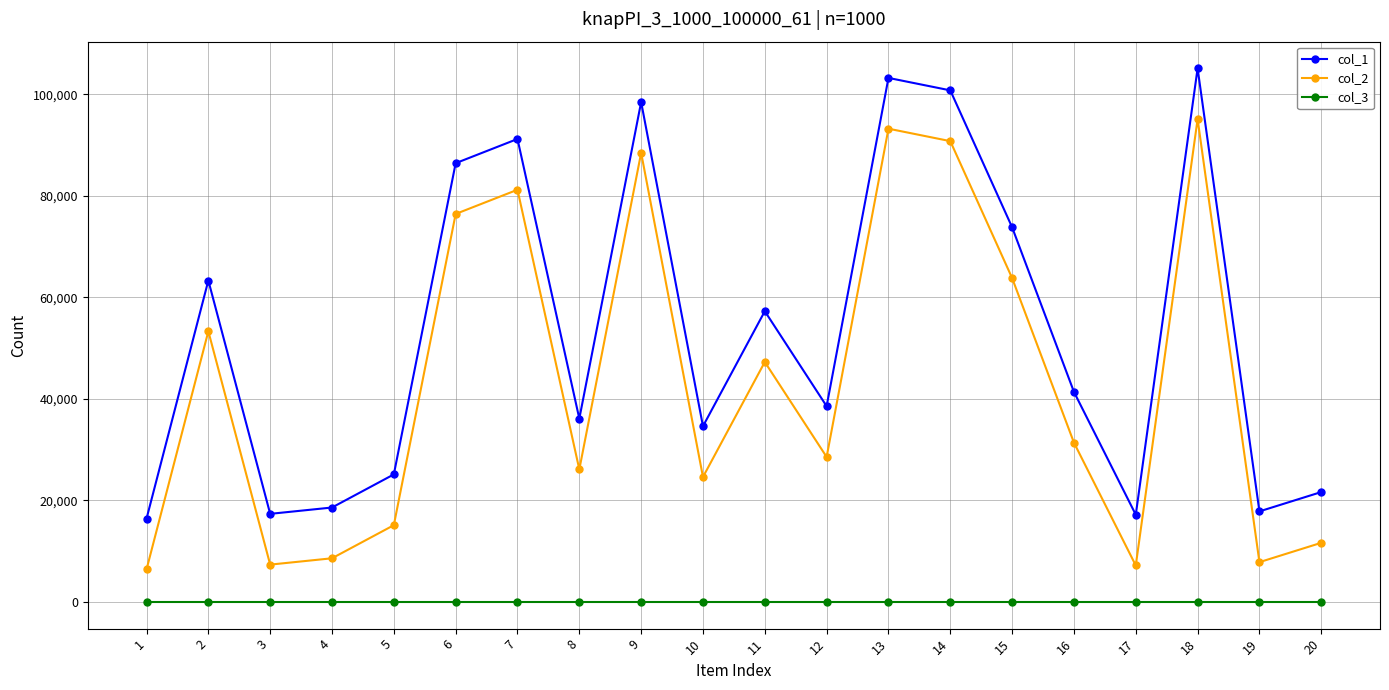

Does the chart have visible grid lines?

Yes